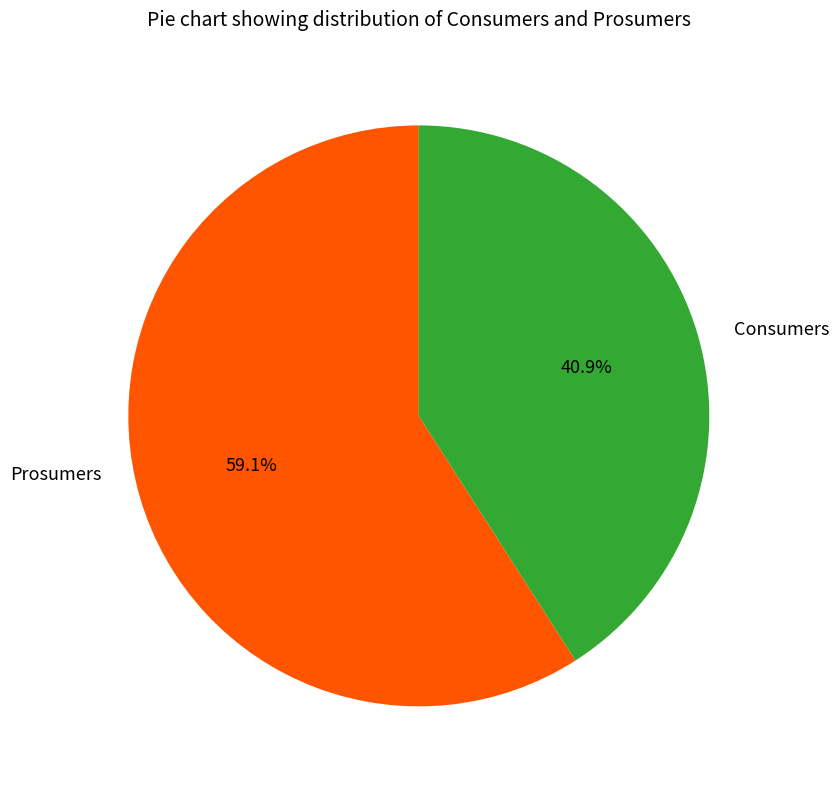

Does any single category account for the majority?

Yes